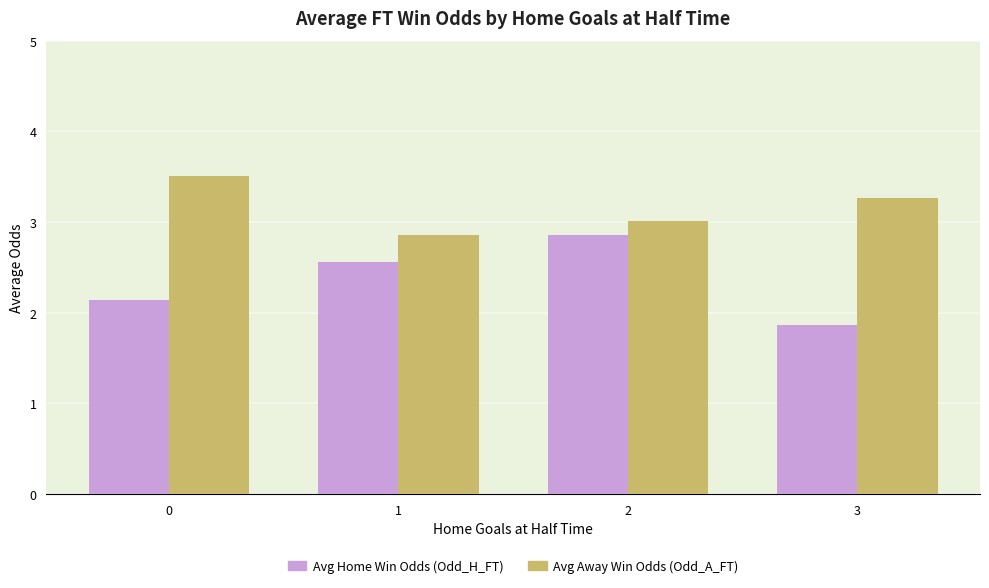

Which category has the lowest value across all series?

3